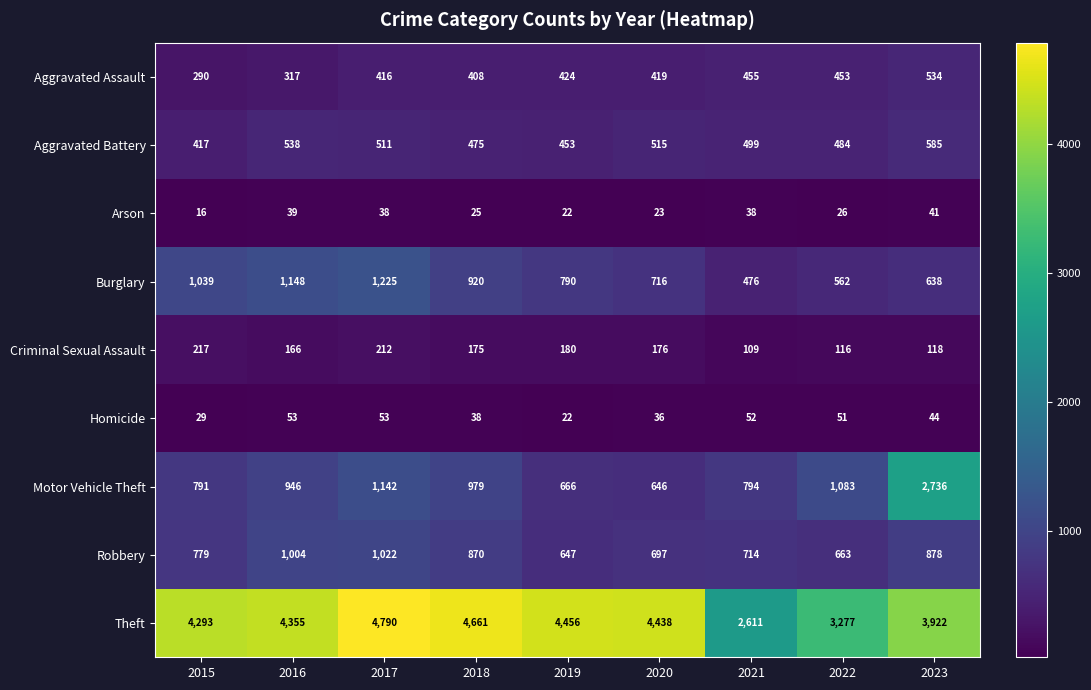

List the series in order of their peak value, highest first.

Theft, Motor Vehicle Theft, Burglary, Robbery, Aggravated Battery, Aggravated Assault, Criminal Sexual Assault, Homicide, Arson